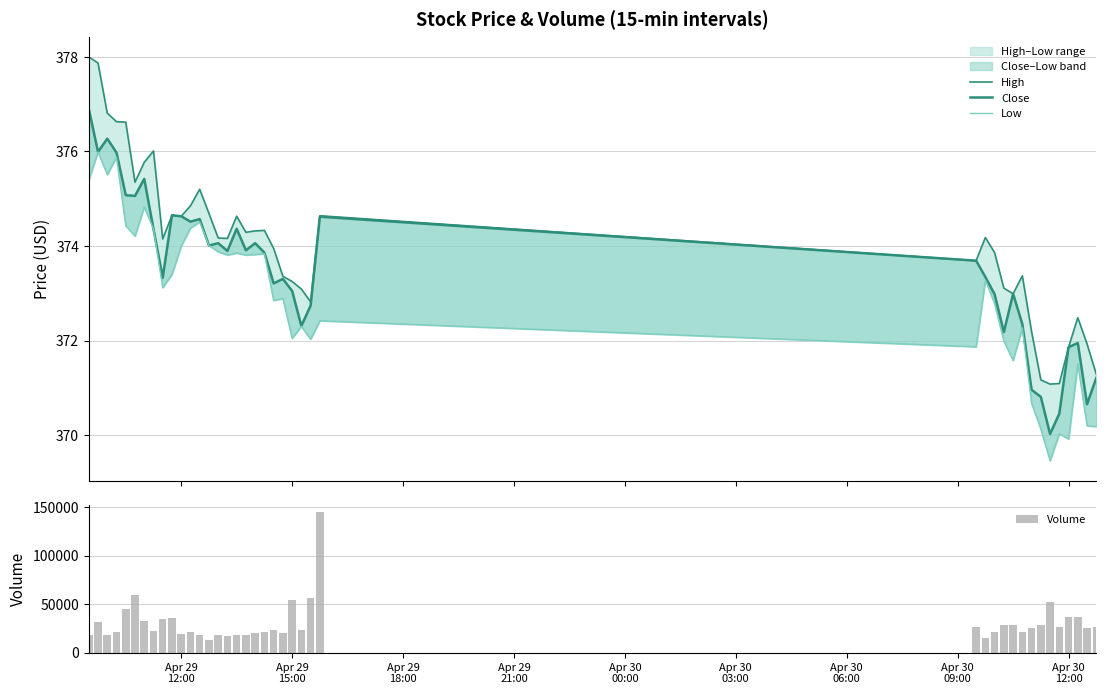

Rank the series by their maximum value, from highest to lowest.

Volume, High, Close, Low